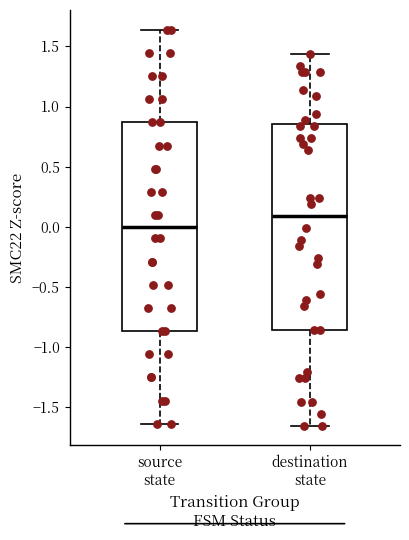

Reading left to right, transcribe this box plot: for each box, give where its median line is, the range the box spans, and where its two whiskers end, as read against the y-axis. The values are not printed on the chart, so give them approximately, as read against the axis.

source state: median 0.00, box -0.85 to 0.85, whiskers -1.65 to 1.65
destination state: median 0.10, box -0.85 to 0.85, whiskers -1.65 to 1.45